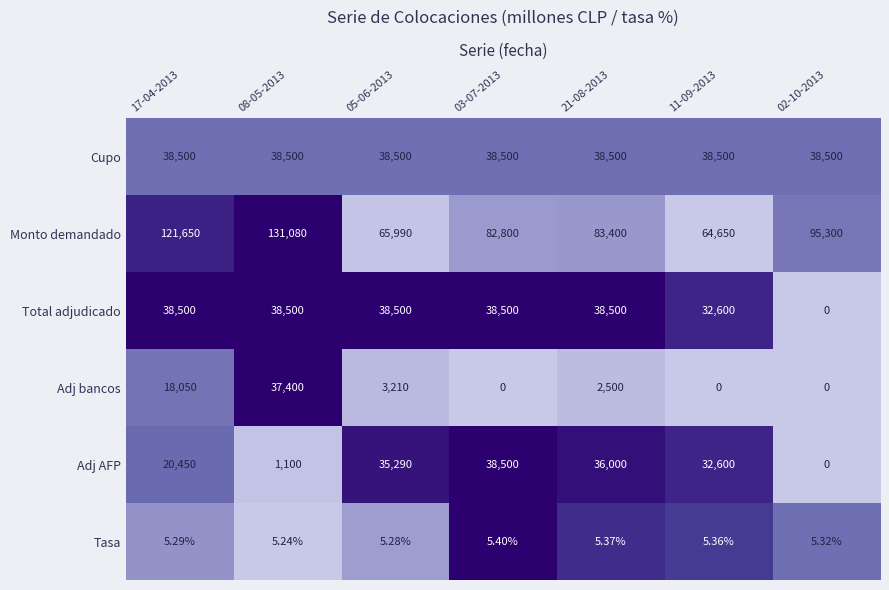

Which series has the widest spread of values?

Monto demandado